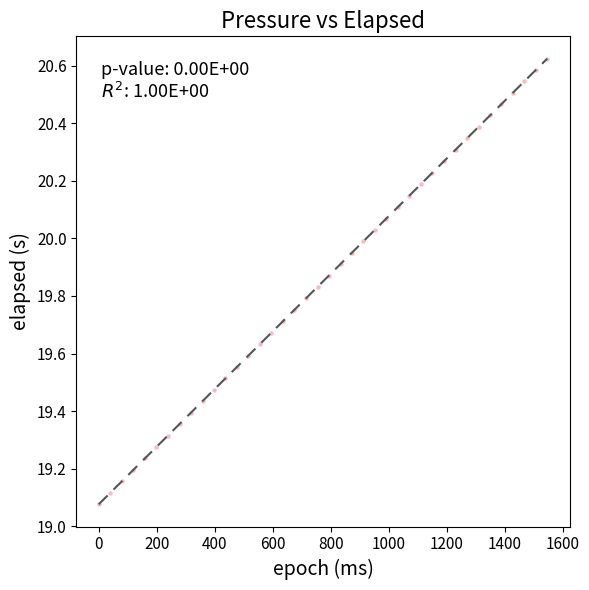

What is the range of X values (max minus min)?

1547.0